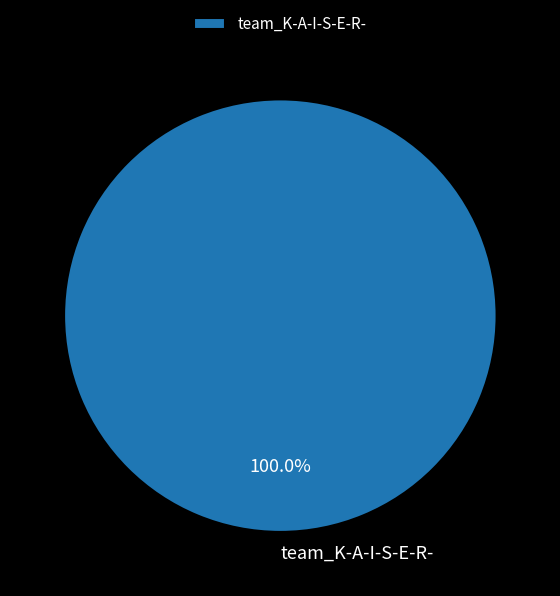

Which category accounts for the majority?

team_K-A-I-S-E-R-